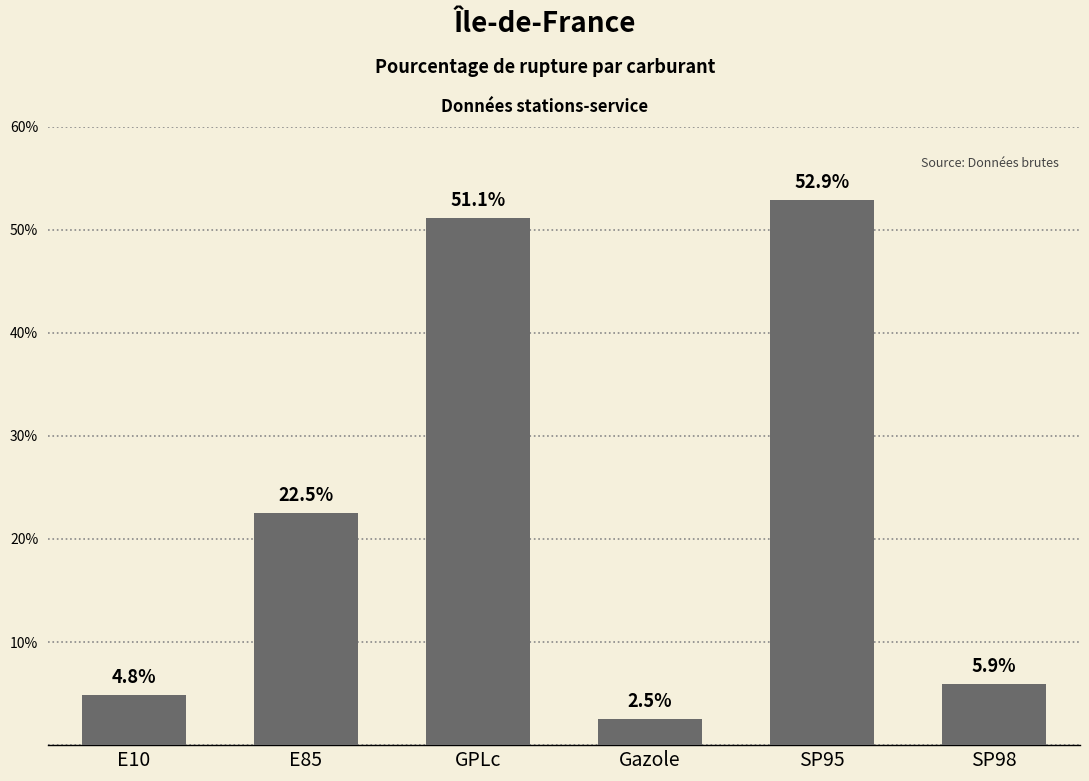

Reading left to right, extract all data points from this chart.

E10=4.8	E85=22.5	GPLc=51.1	Gazole=2.5	SP95=52.9	SP98=5.9